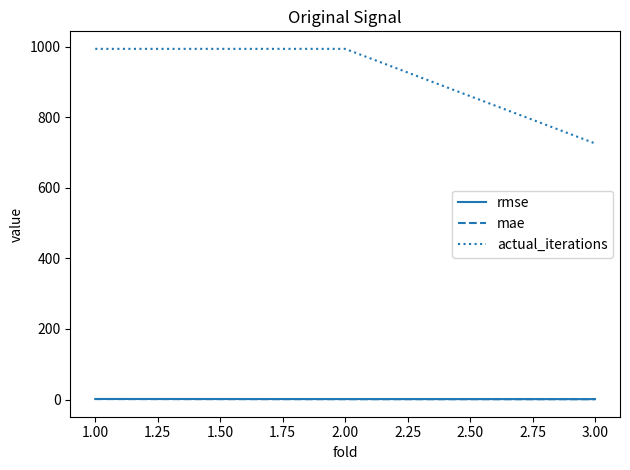

Which series has the widest spread of values?

actual_iterations